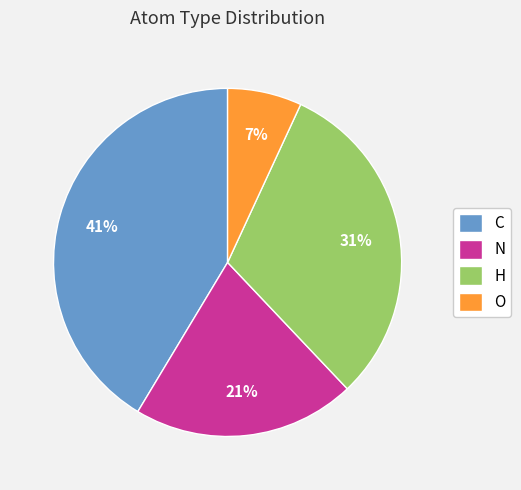

How many segments does this pie chart have?

4